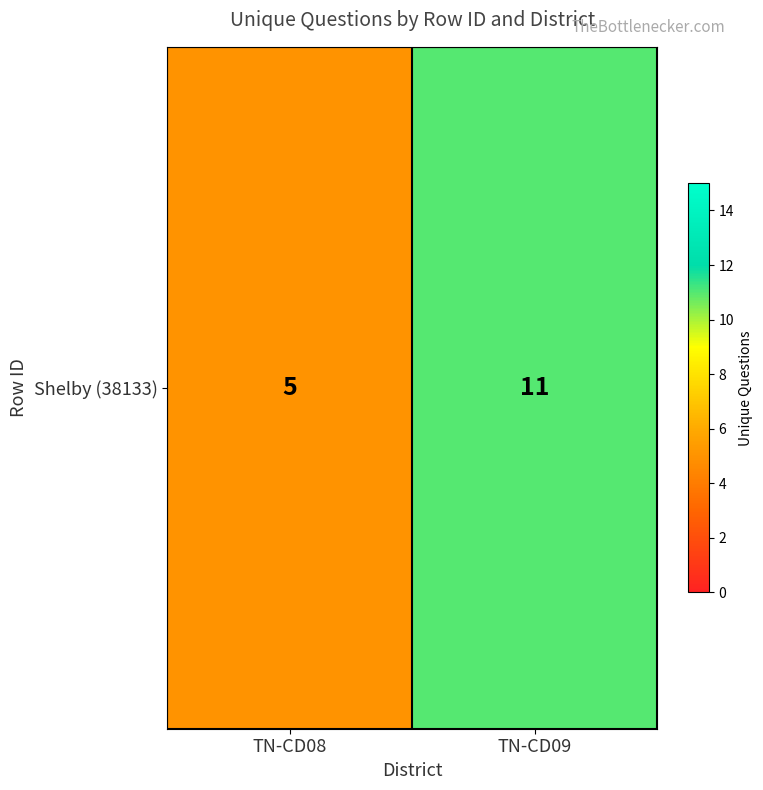

Approximately how many times larger is the value at TN-CD09 compared to TN-CD08?

2.2